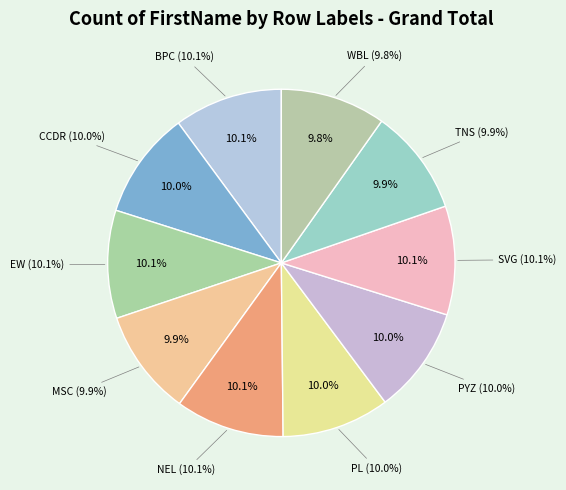

Rank the categories by value from lowest to highest.

WBL, MSC, TNS, PYZ, CCDR, PL, EW, BPC, NEL, SVG